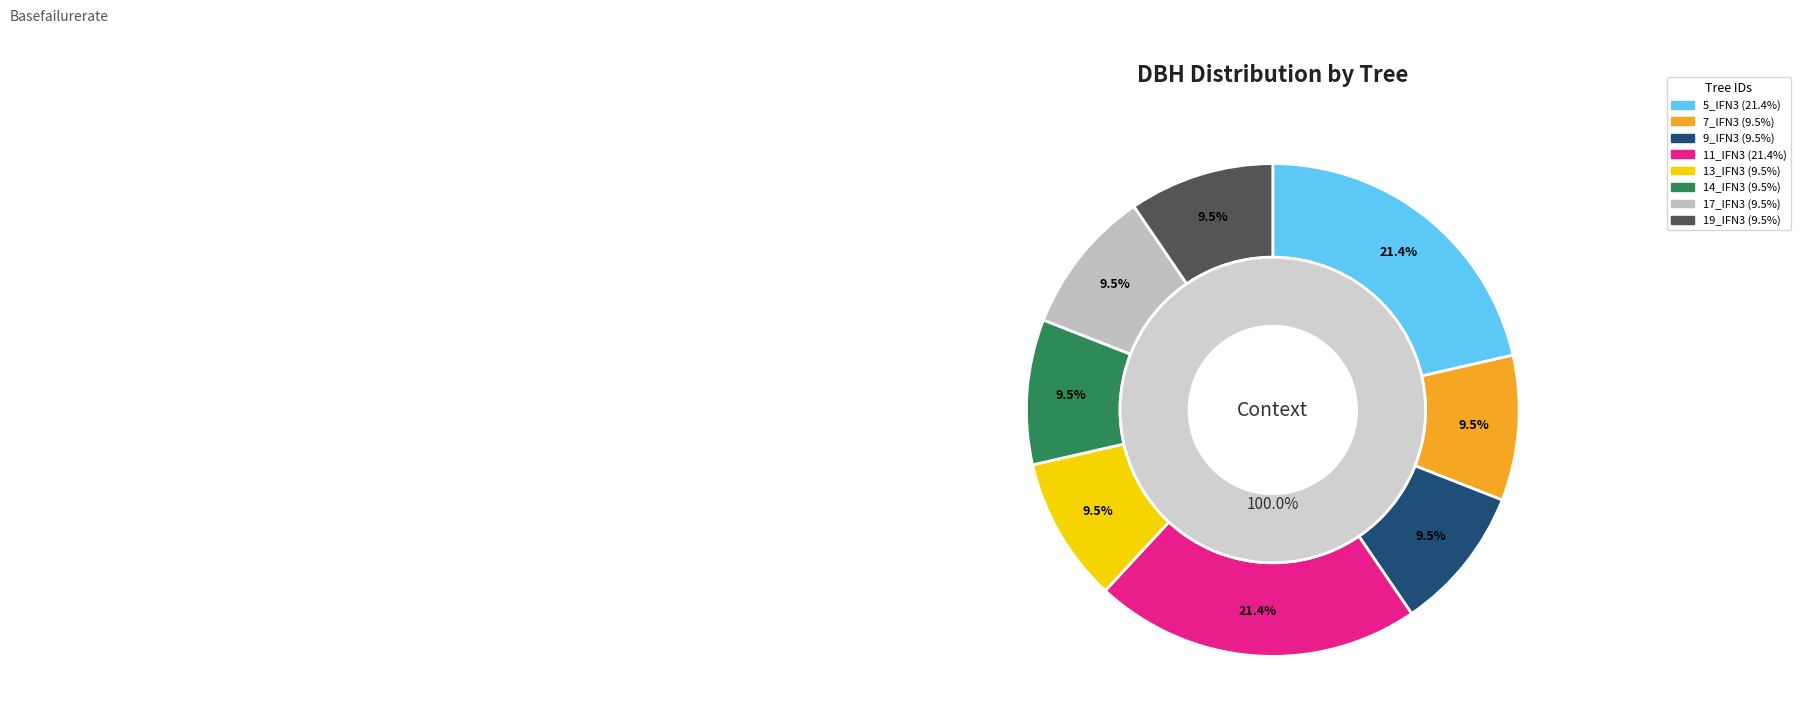

Is the sum of IFN3_15_977_A_1_19_IFN3 and IFN3_15_977_A_1_17_IFN3 greater than half?

No